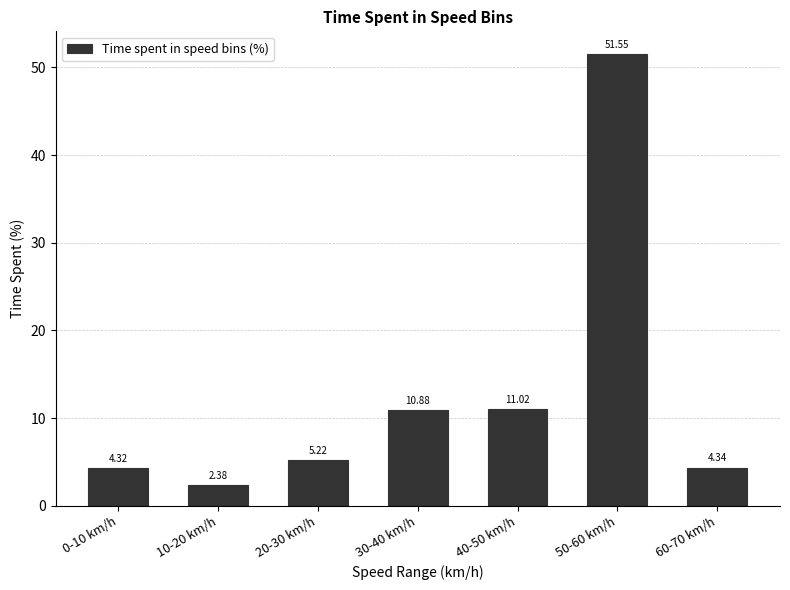

Approximately how many times larger is the value at 0-10 km/h compared to 20-30 km/h?

0.8